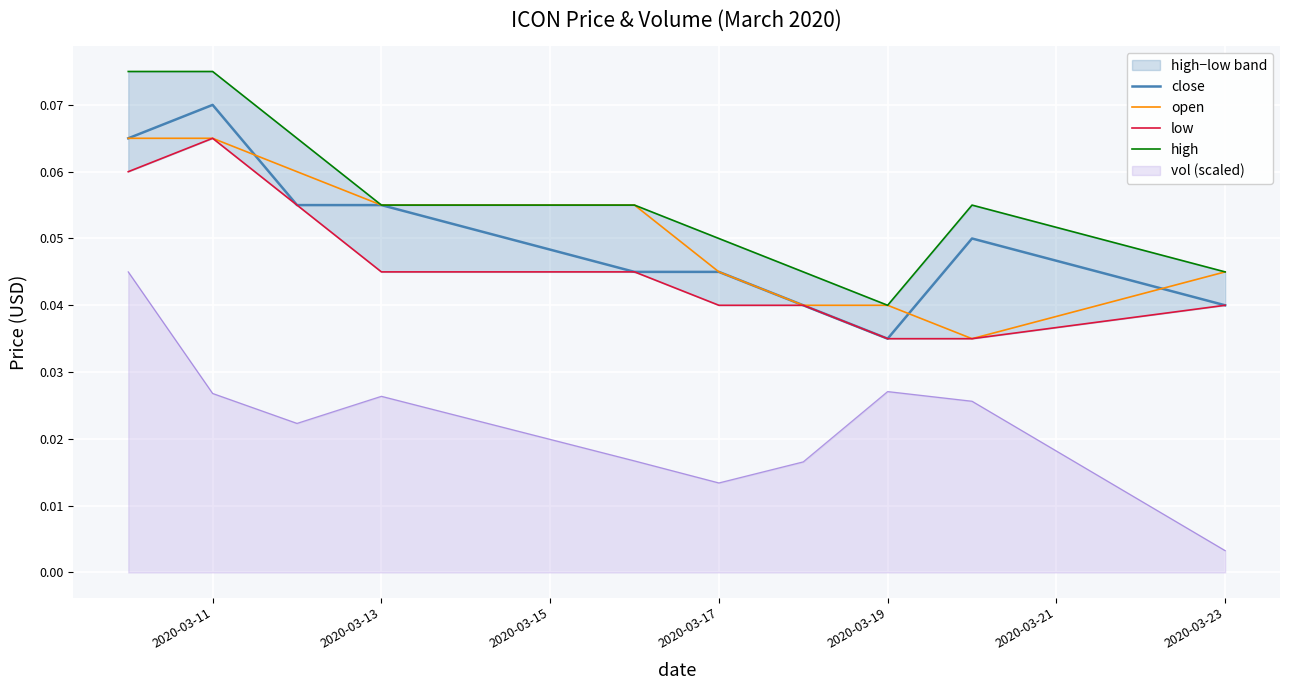

True or false: open and low cross at least once.

False